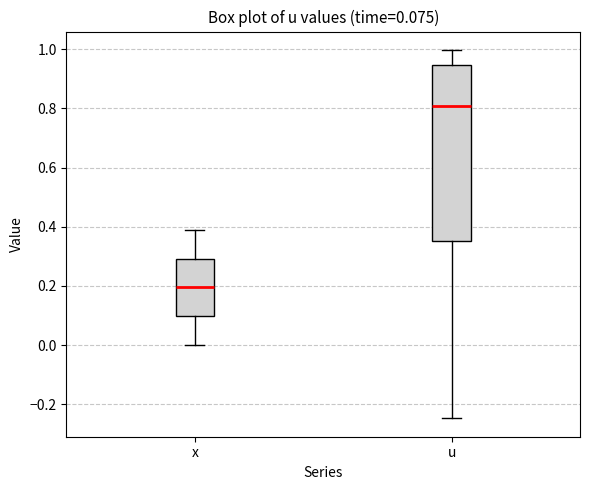

Which box's median line is the lowest?

x